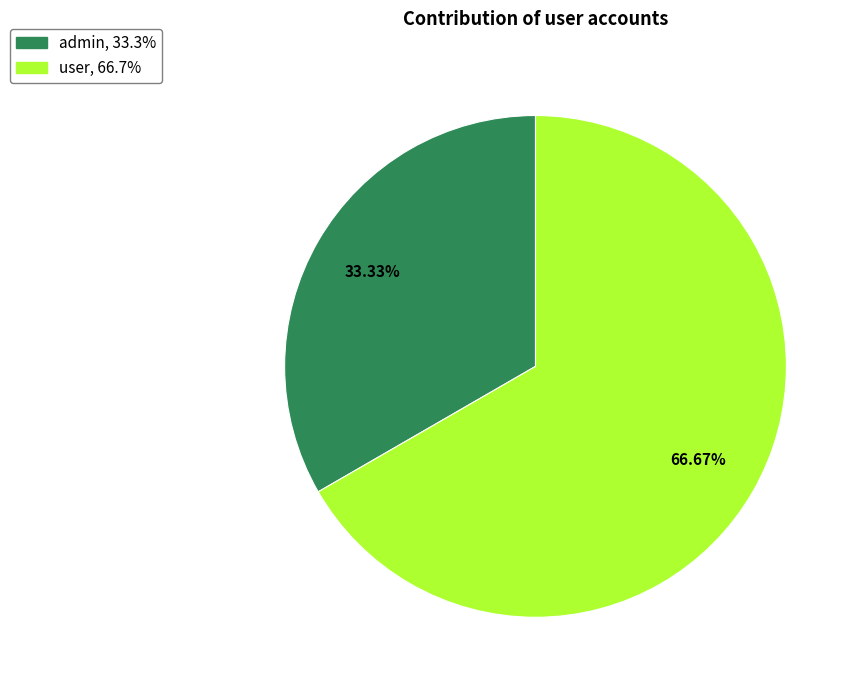

How many segments does this pie chart have?

2